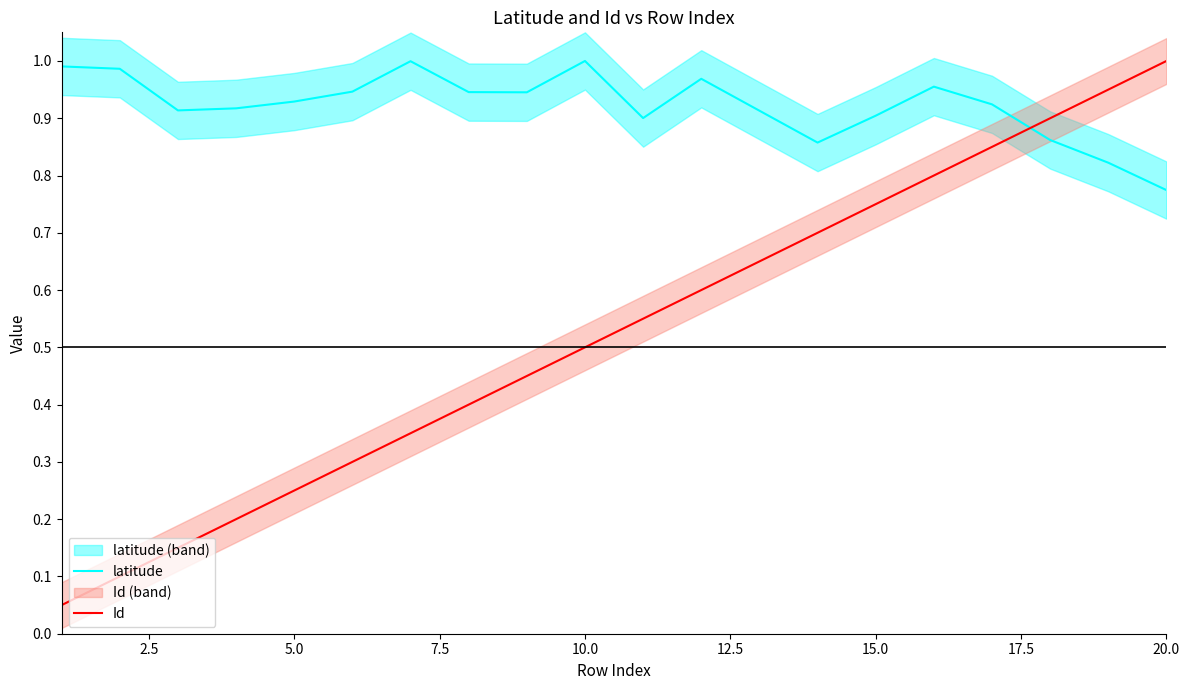

Does the chart have visible grid lines?

No